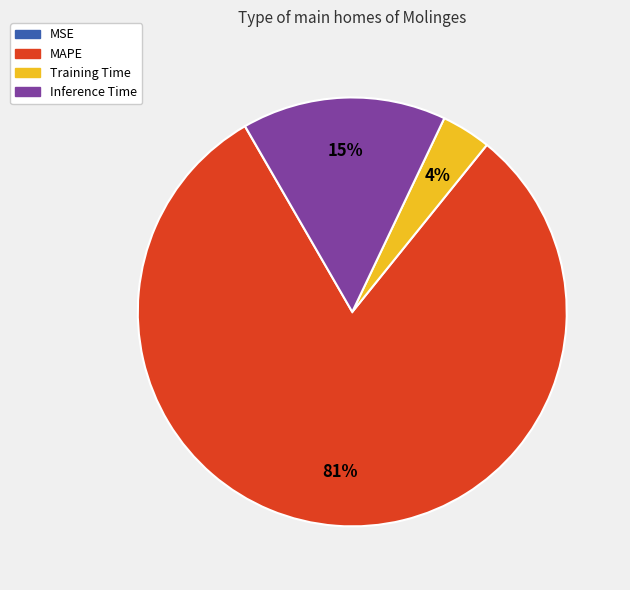

Which slice is the largest?

MAPE